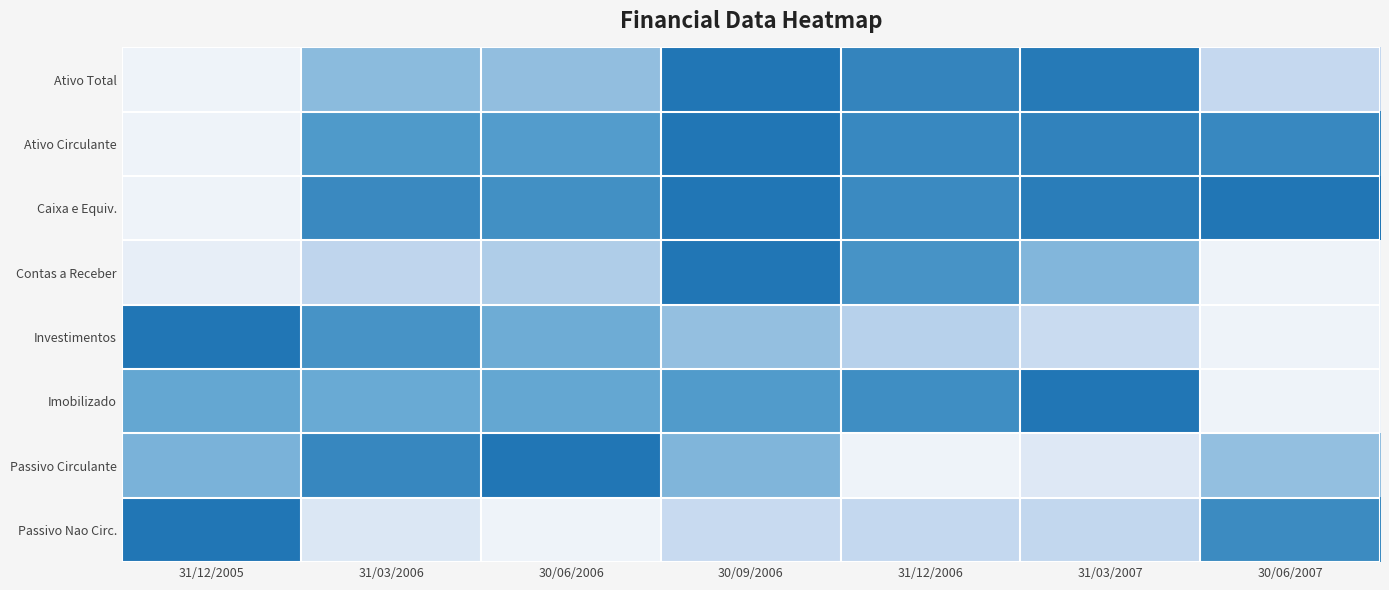

At which category is the sum across all series the highest?

30/09/2006